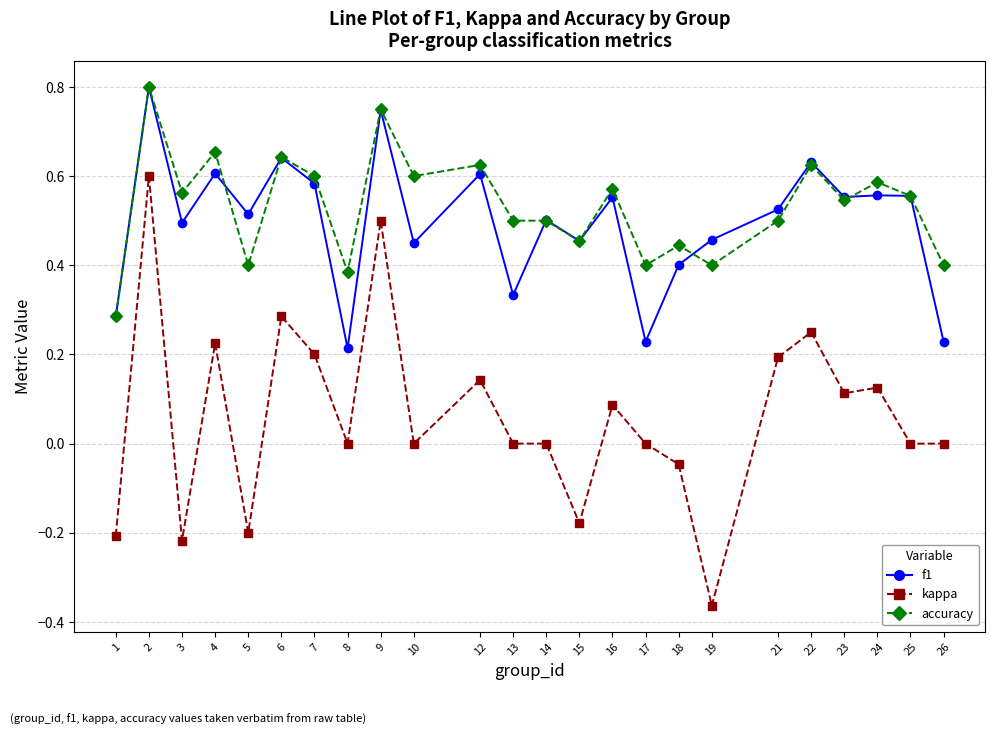

How many series are shown in this chart?

3